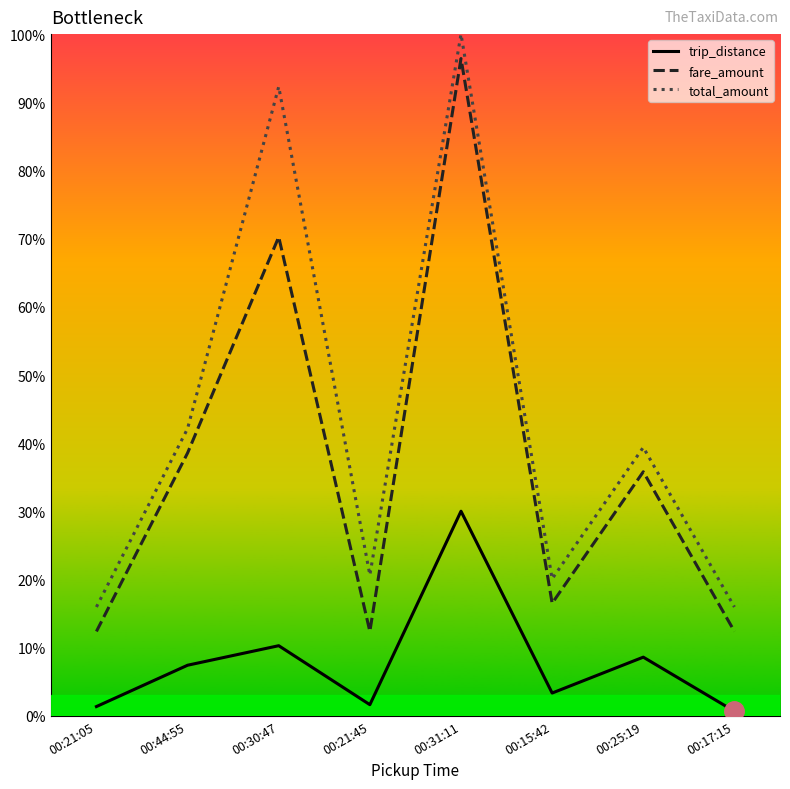

Is the value of trip_distance at 00:21:45 greater than the value of fare_amount at 00:21:05?

No